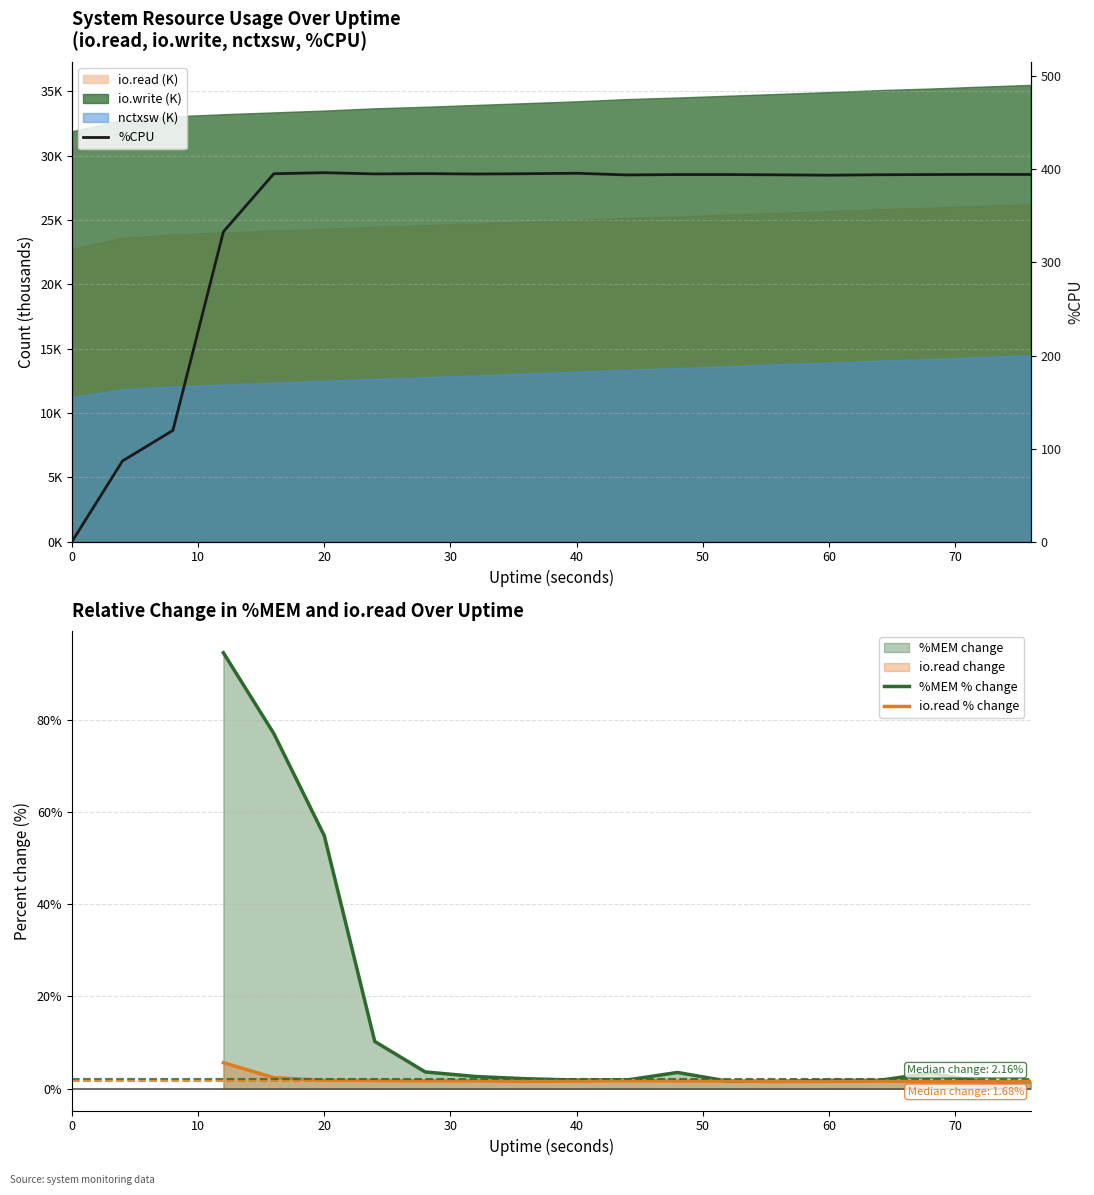

Count the number of categories in the chart.

20